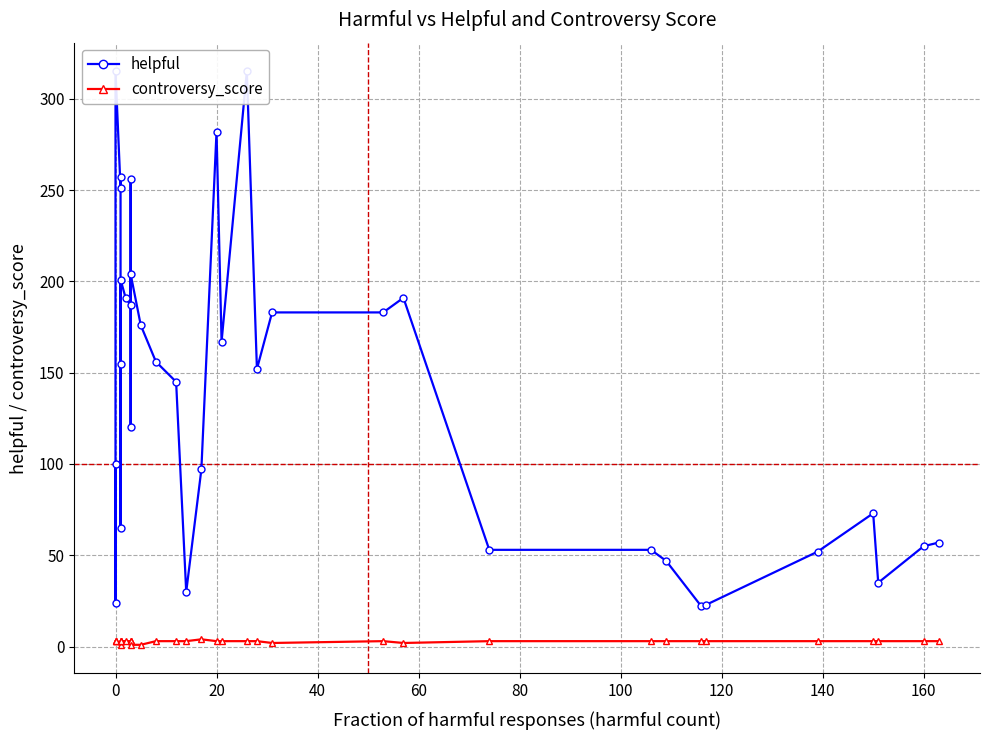

What is the value of the helpful point at the 6th from the left?

65